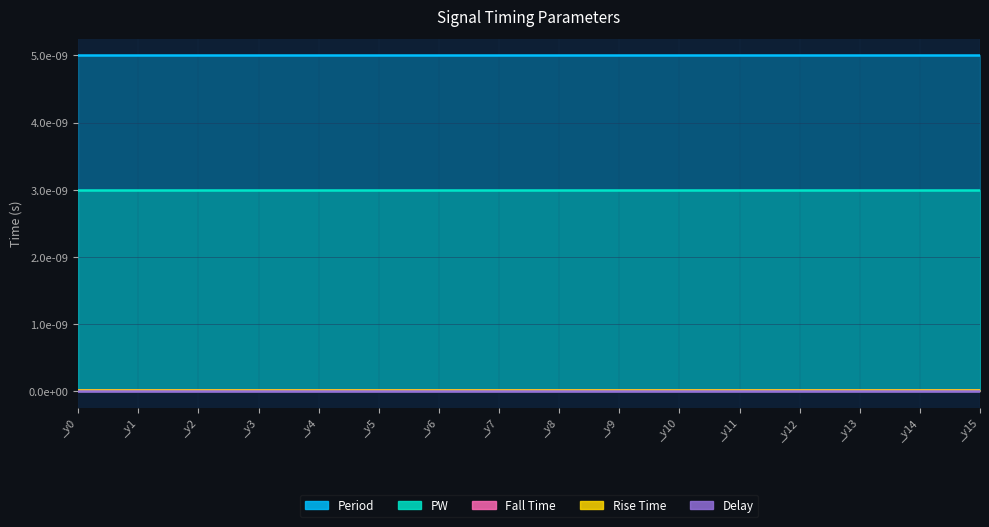

Which label corresponds to the largest value in the chart?

_y0